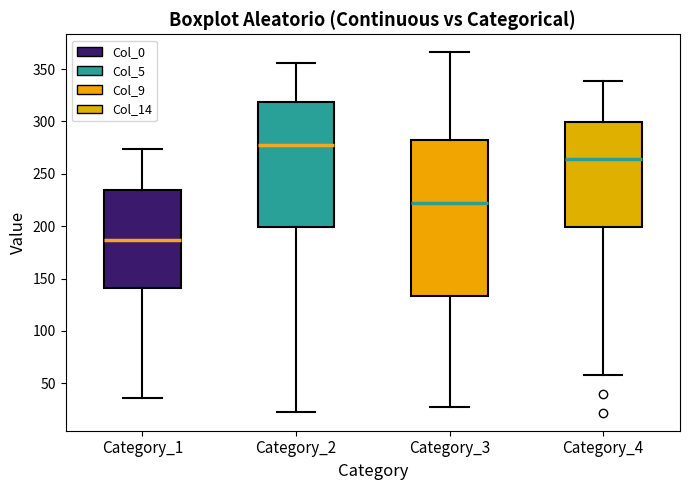

Reading left to right, read every box against the y-axis: the position of its median line, the range the box covers, and the ends of its whiskers. The values are not printed on the chart, so give them approximately, as read against the axis.

Category_1: median 185, box 140 to 235, whiskers 35 to 275
Category_2: median 280, box 200 to 320, whiskers 25 to 355
Category_3: median 220, box 135 to 285, whiskers 25 to 365
Category_4: median 265, box 200 to 300, whiskers 60 to 340